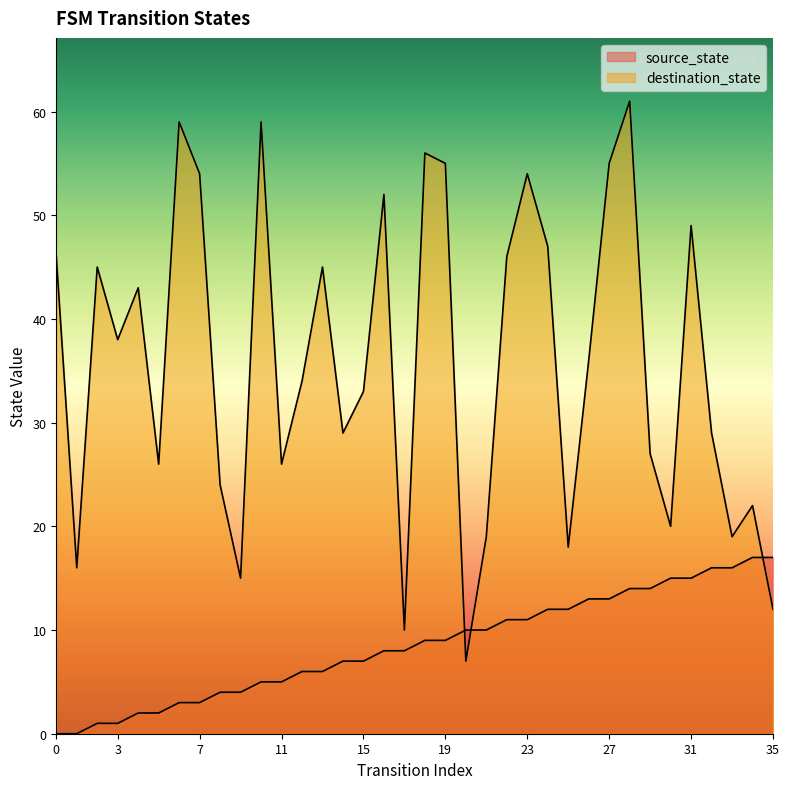

Which category has the highest value in the source_state series?

34